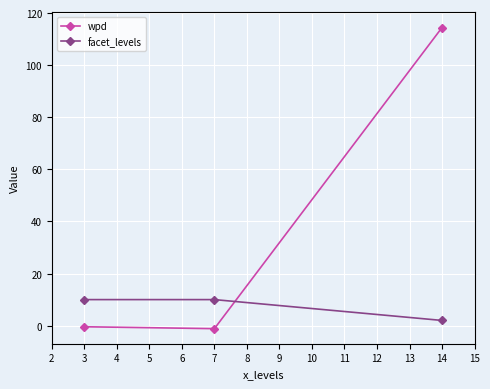

What is the lowest value of the facet_levels series?

2.0